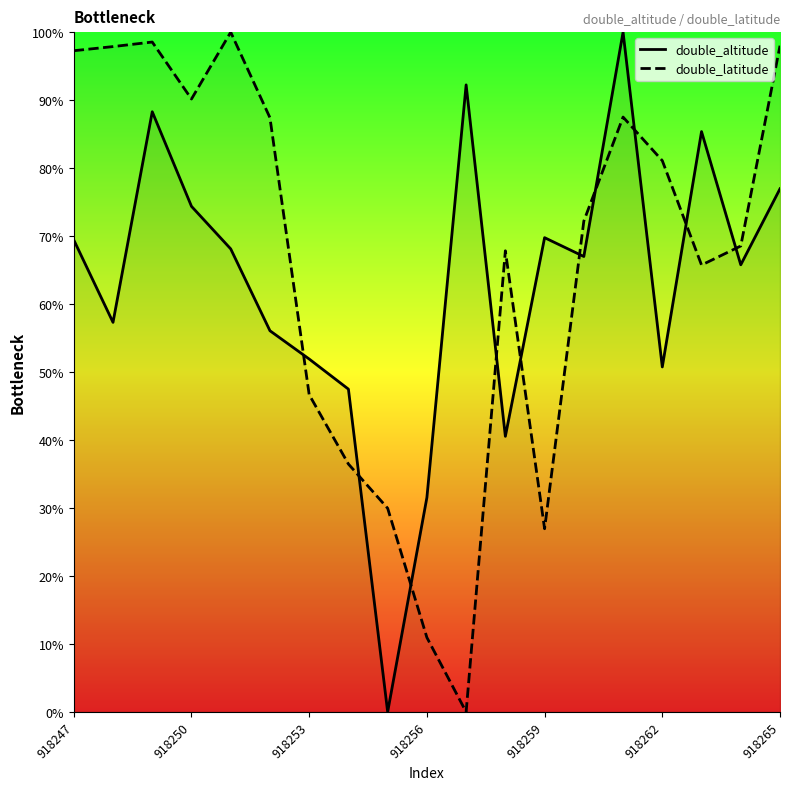

How many times do double_latitude and double_altitude cross each other?

10